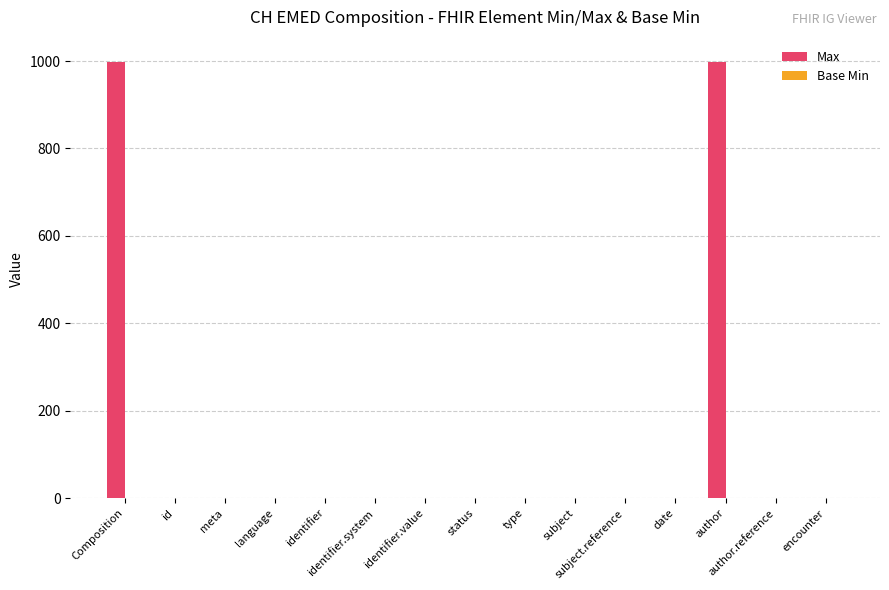

How many values in the Max series exceed 1?

2